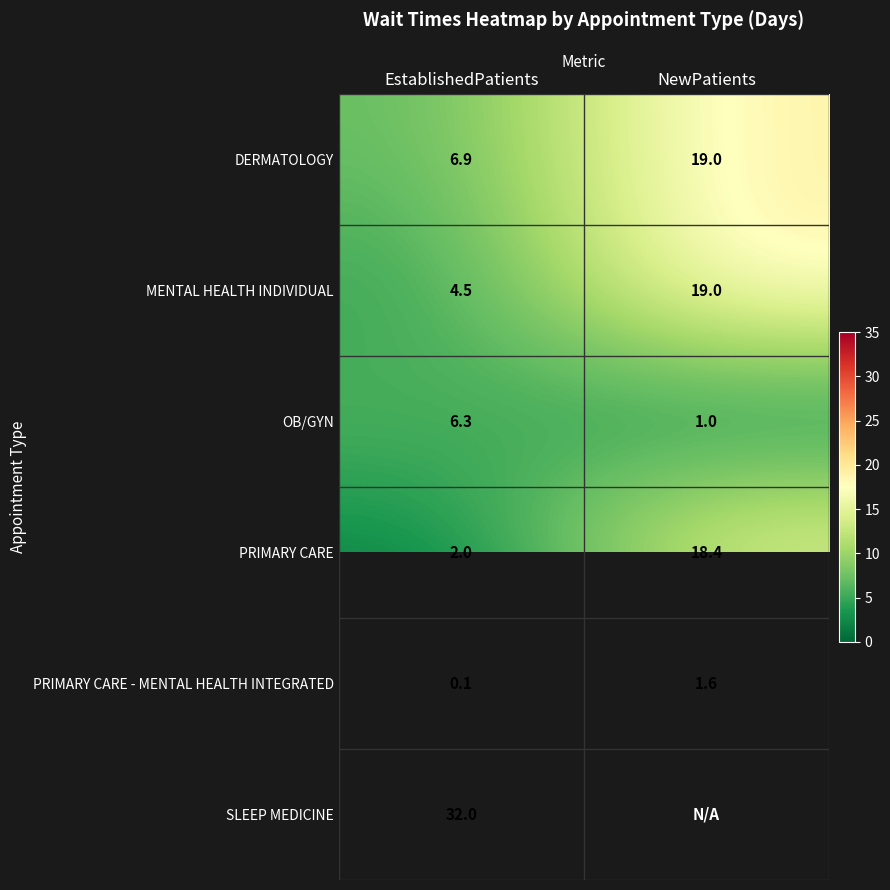

Is the value of DERMATOLOGY at EstablishedPatients greater than the value of MENTAL HEALTH INDIVIDUAL at NewPatients?

No